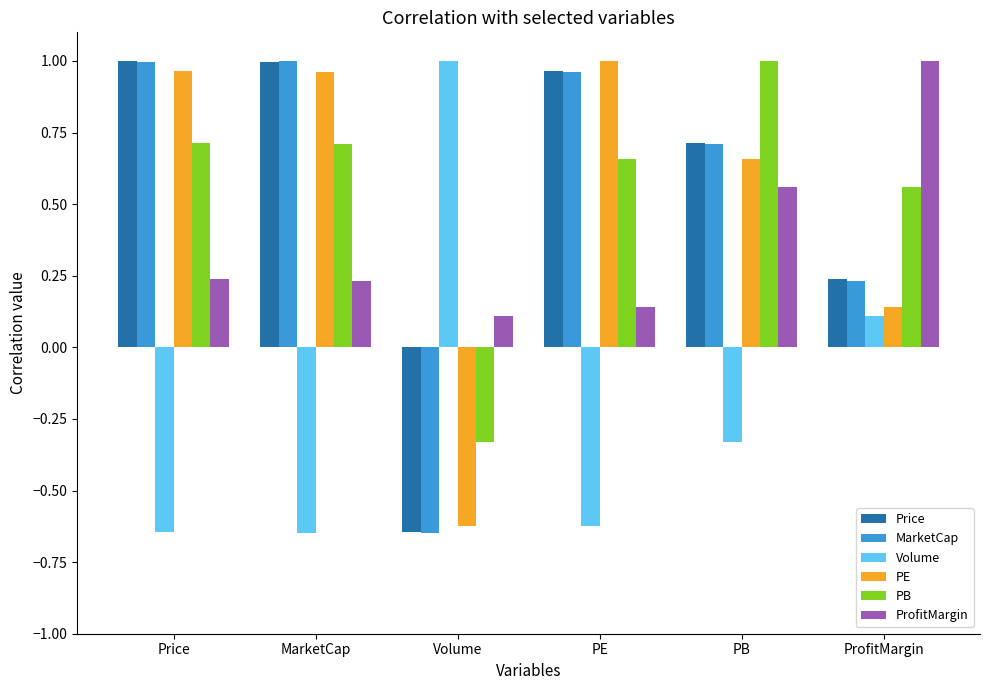

Between Price and ProfitMargin, which series saw the biggest shift?

PE